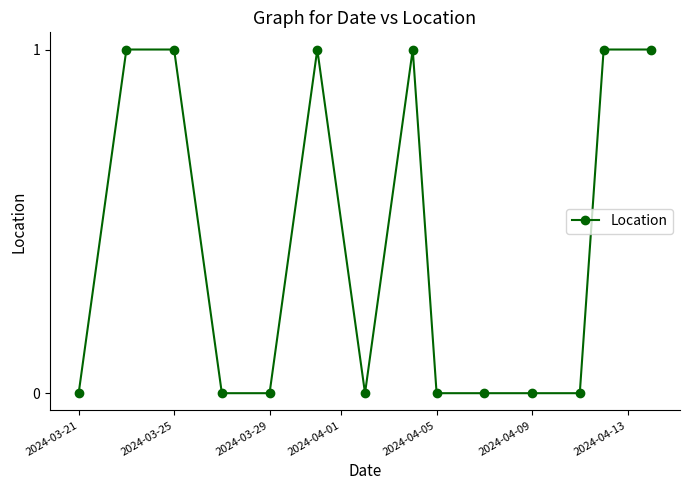

Reading left to right, list all the values displayed in this chart.

0	1	1	0	0	1	0	1	0	0	0	0	1	1